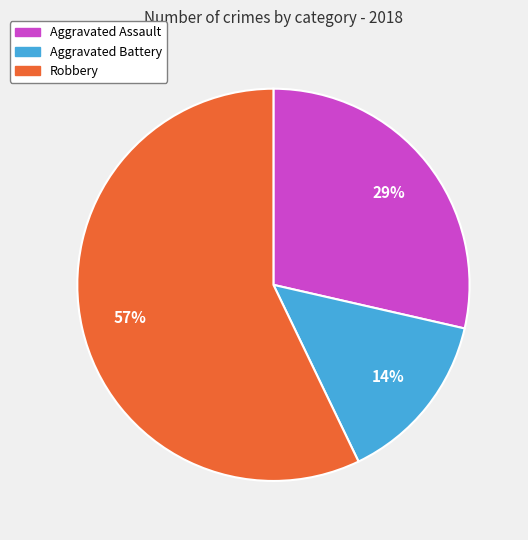

Which slice is the smallest?

Aggravated Battery